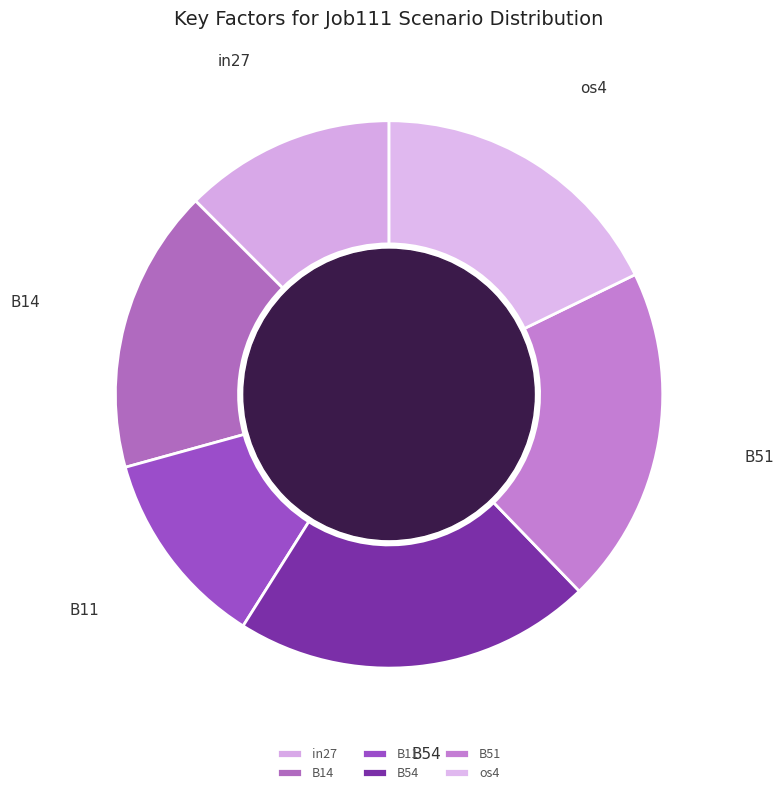

Does B54 represent more than half of the total?

No